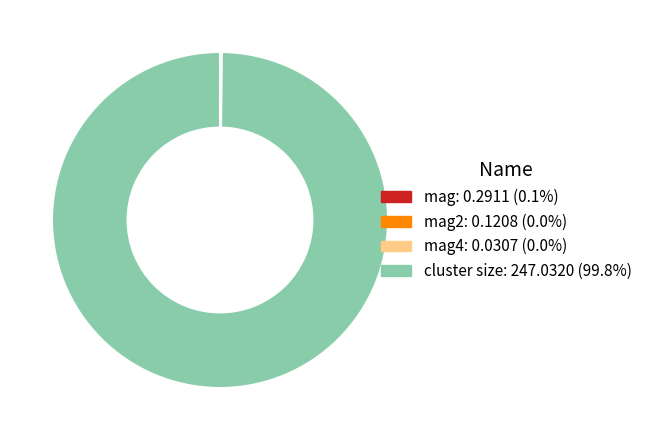

Does any single category account for the majority?

Yes